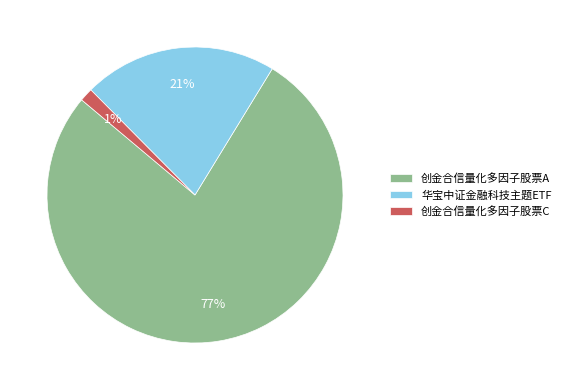

Combined, do 创金合信量化多因子股票C and 创金合信量化多因子股票A account for over 50%?

Yes